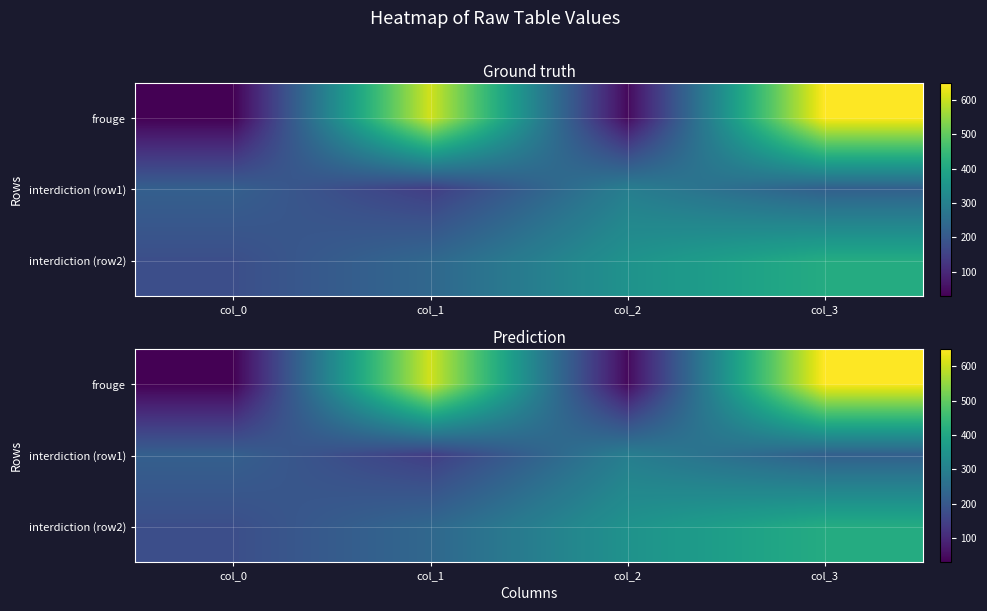

At which category is the sum across all series the highest?

col_3